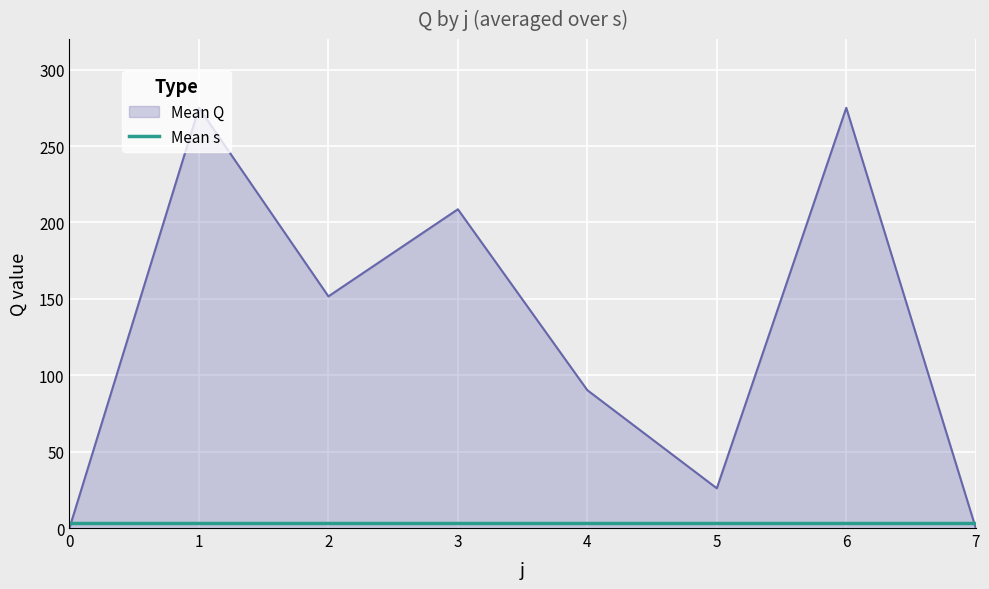

How many values are above zero?

6